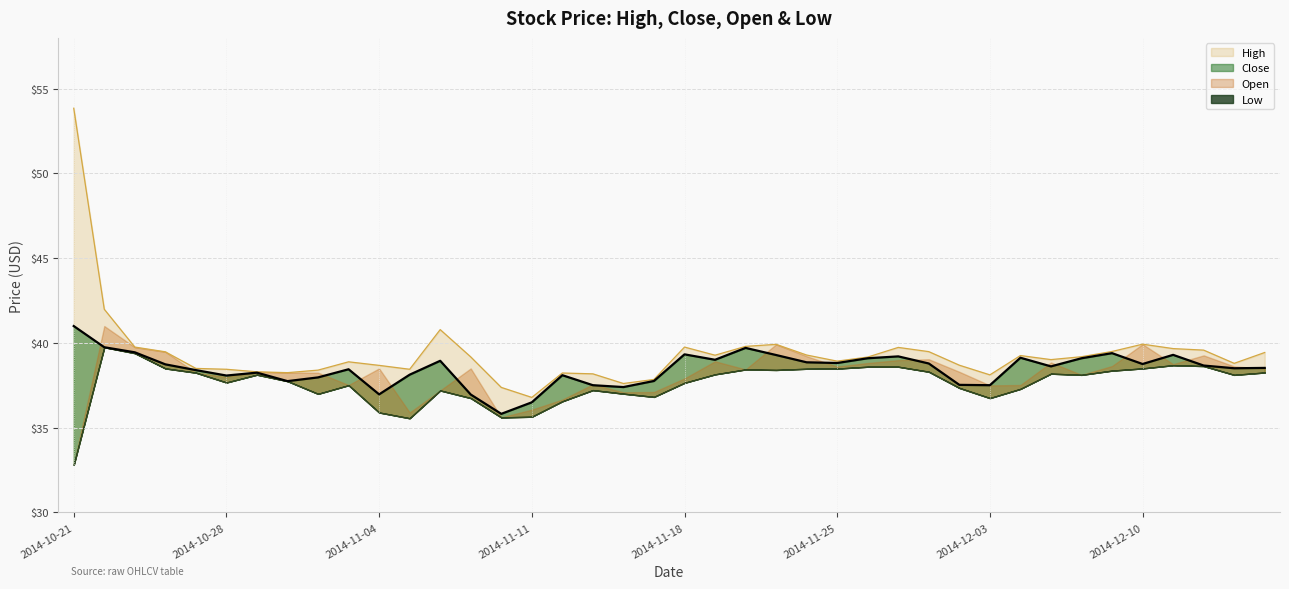

What value does the Close series have at 2014-11-04?

37.0